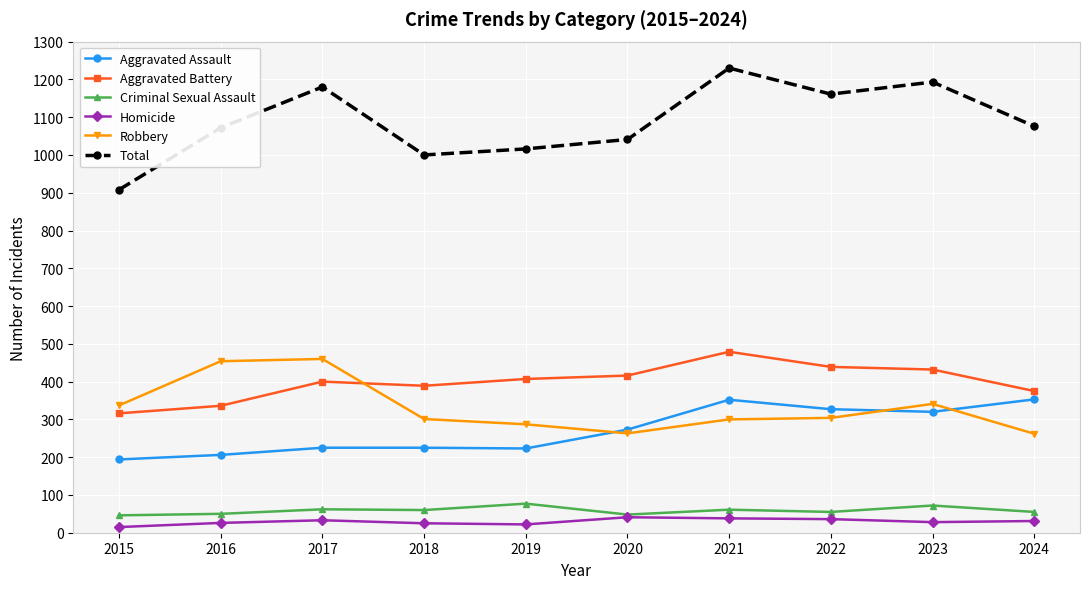

What is the highest value of the Aggravated Battery series?

479